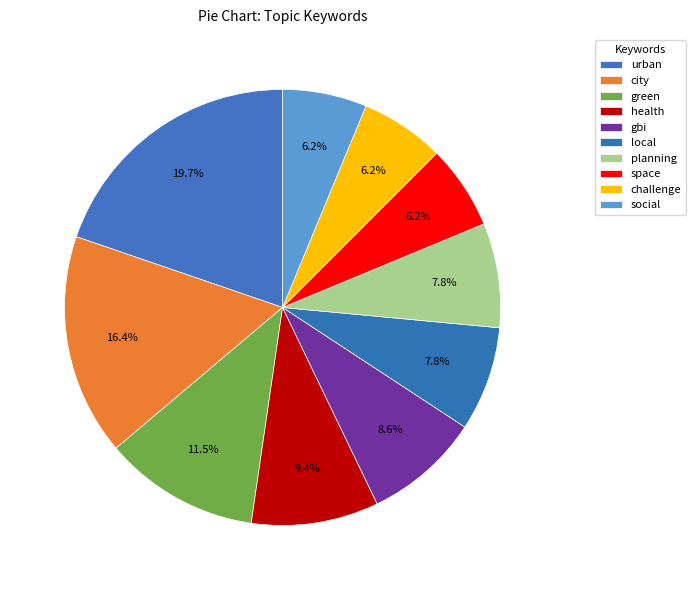

What is the largest slice in the pie chart?

urban